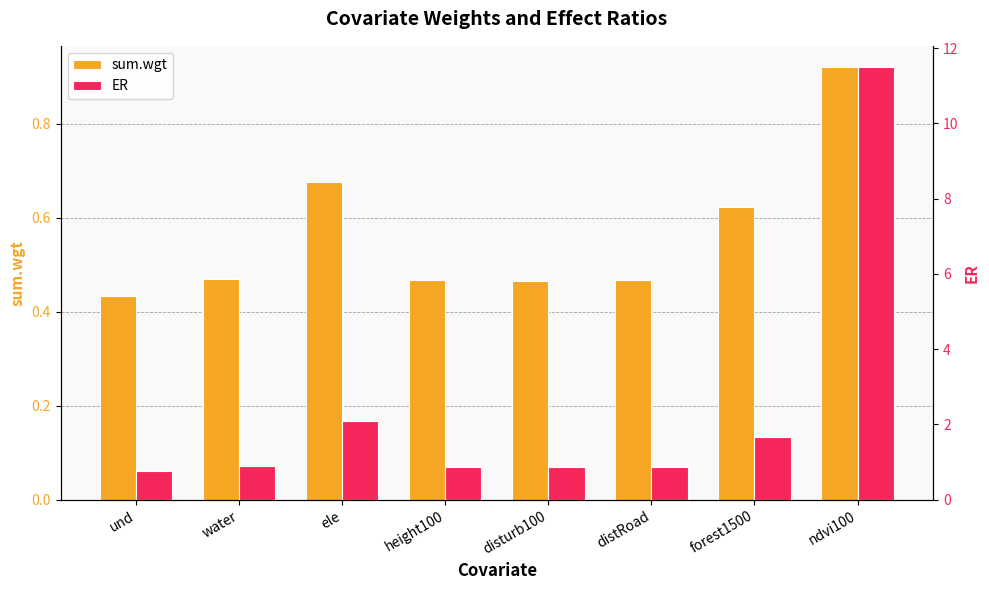

List the series in order of their peak value, lowest first.

sum.wgt, ER